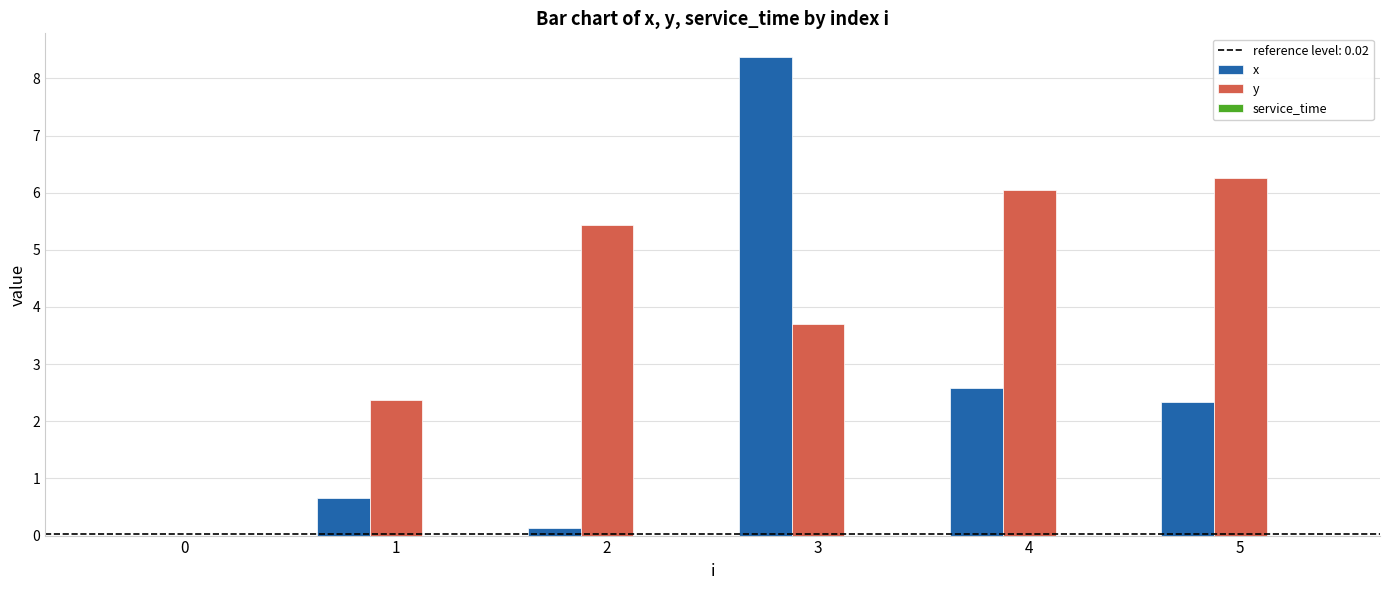

Between 1 and 5, which series saw the biggest shift?

y